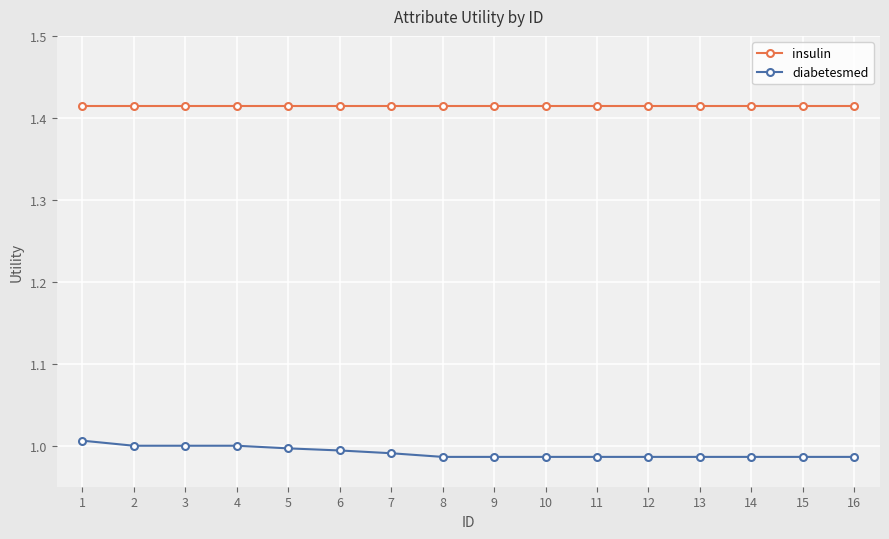

Is the value of diabetesmed at 8 greater than the value of insulin at 16?

No